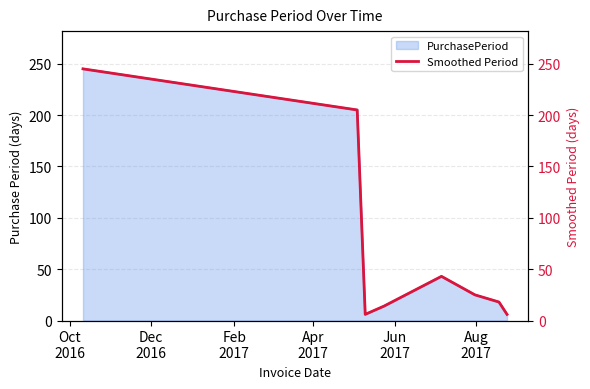

What is the difference between the maximum and minimum values?

239